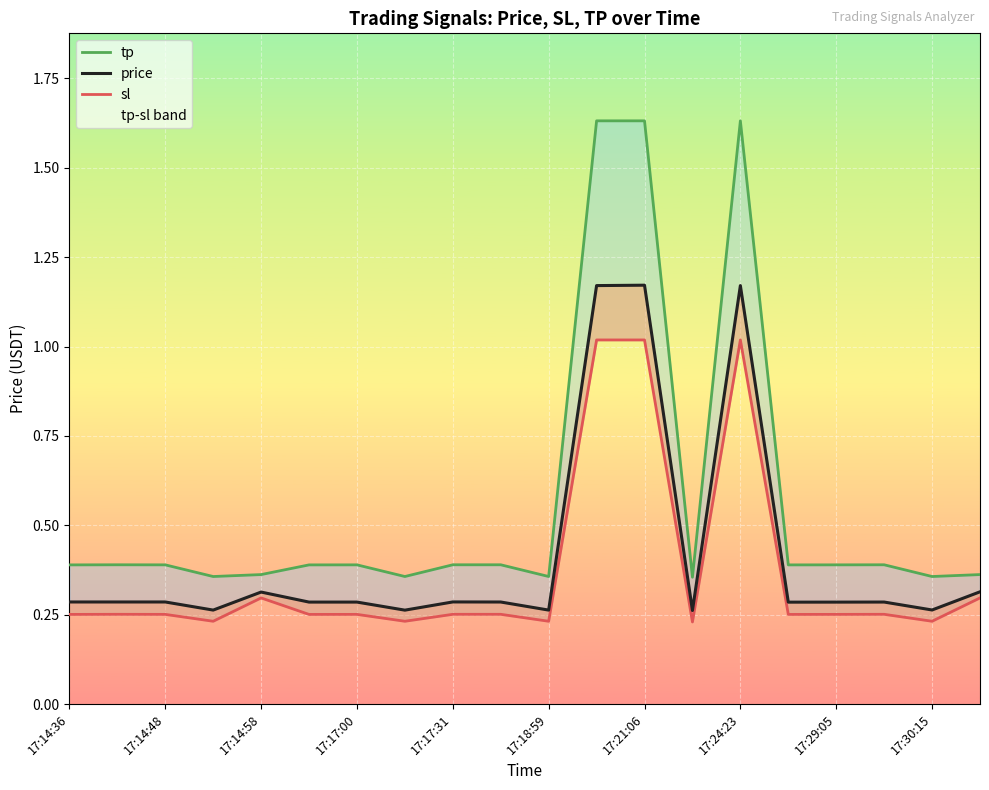

What are all the series names shown in the legend?

tp, price, sl